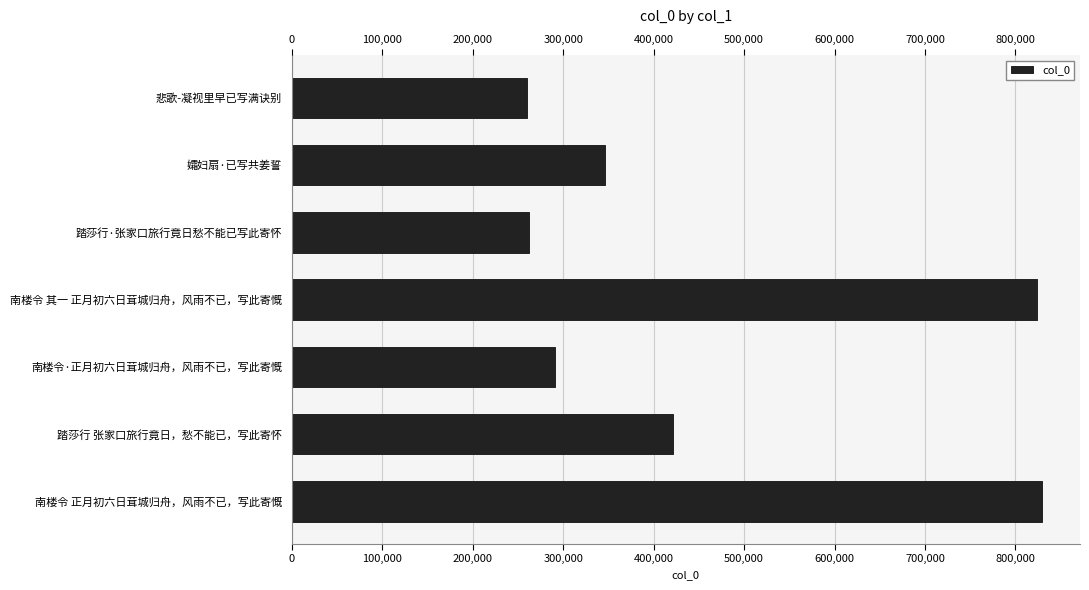

What is the ratio of the value at 南楼令 其一 正月初六日茸城归舟，风雨不已，写此寄慨 to the value at 孀妇扇·已写共姜誓?

2.4